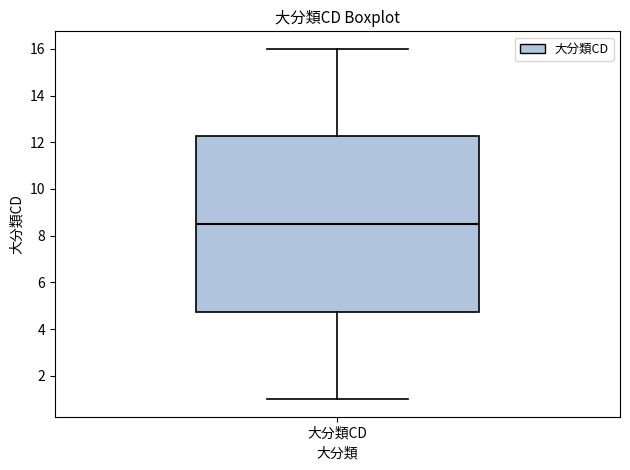

Read this box plot against the y-axis: the position of the median line, the range covered by the box, and the ends of both whiskers. The values are not printed on the chart, so give them approximately, as read against the axis.

median 8.6, box 4.8 to 12.2, whiskers 1.0 to 16.0